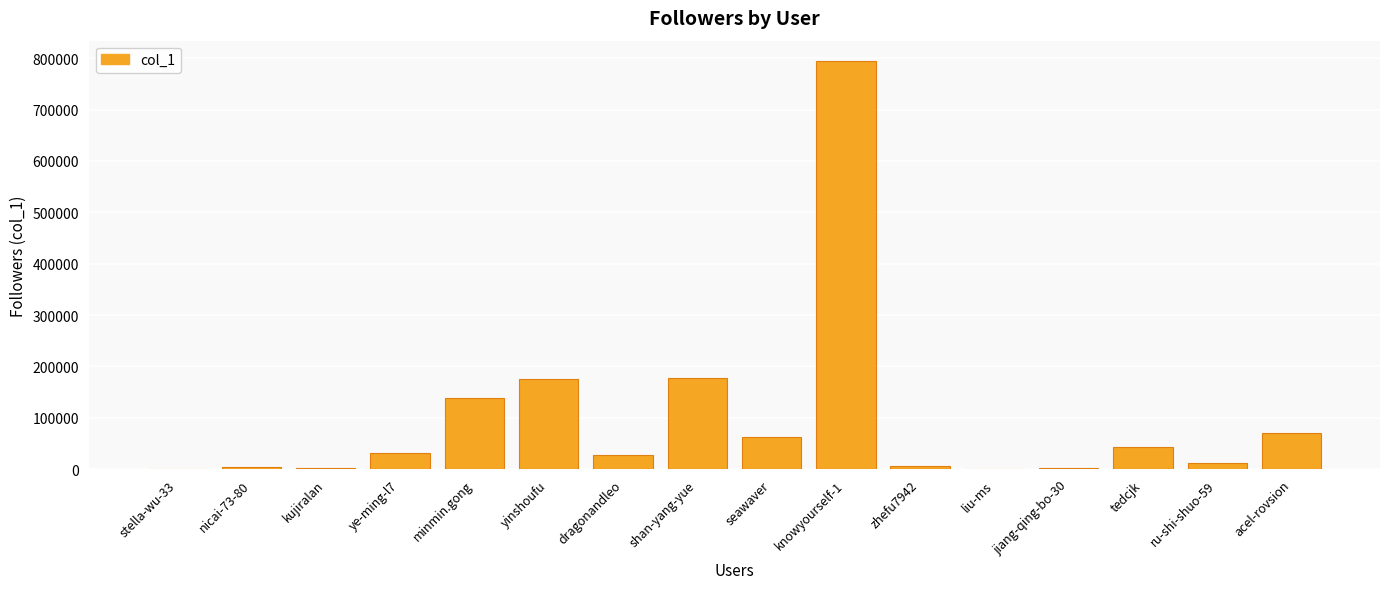

Approximately how many times larger is the value at acel-rovsion compared to shan-yang-yue?

0.4